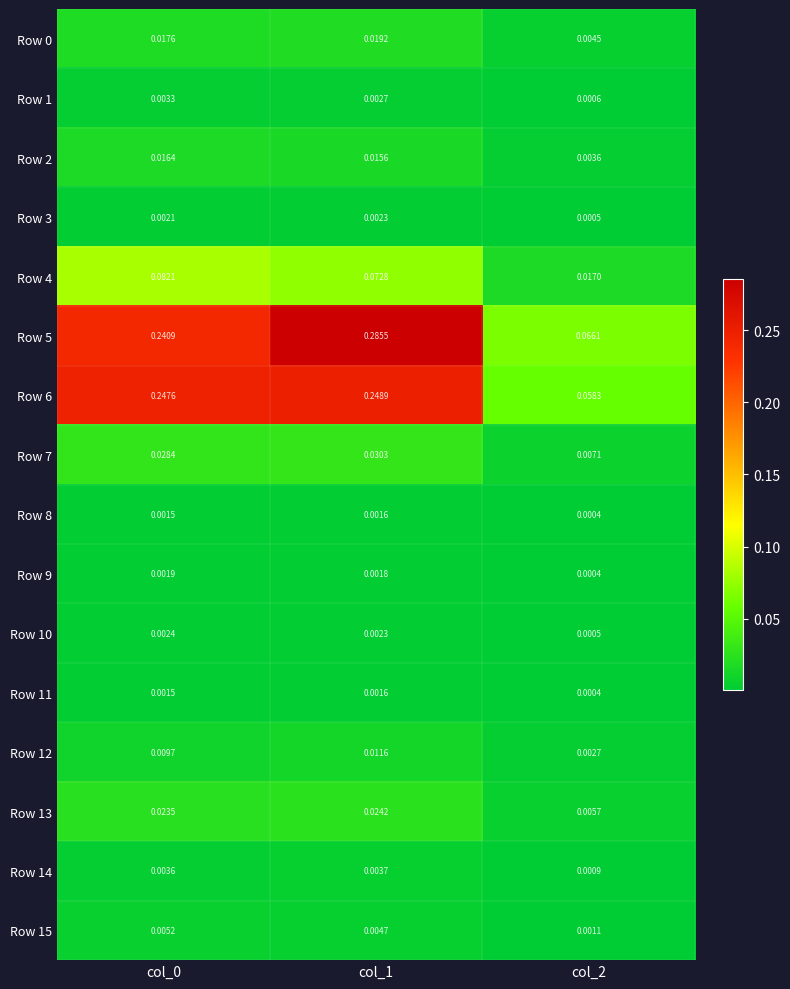

Count the number of data series in this chart.

16